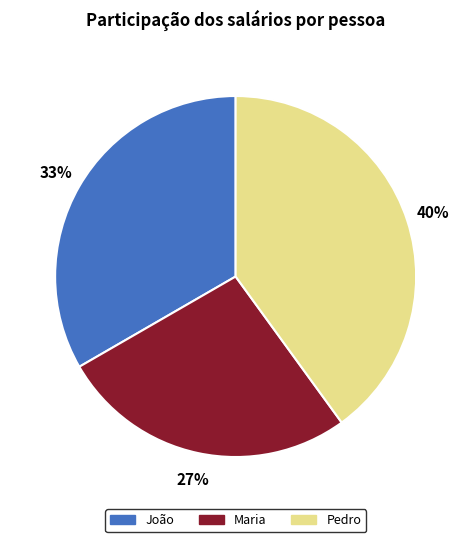

Rank the categories by value from highest to lowest.

Pedro, João, Maria